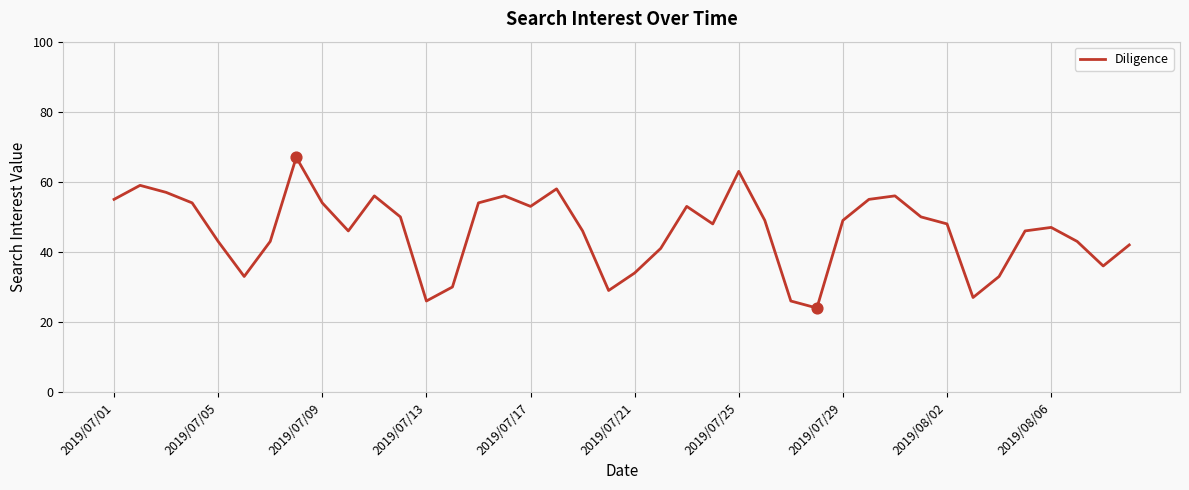

What is the minimum value shown in the chart?

24